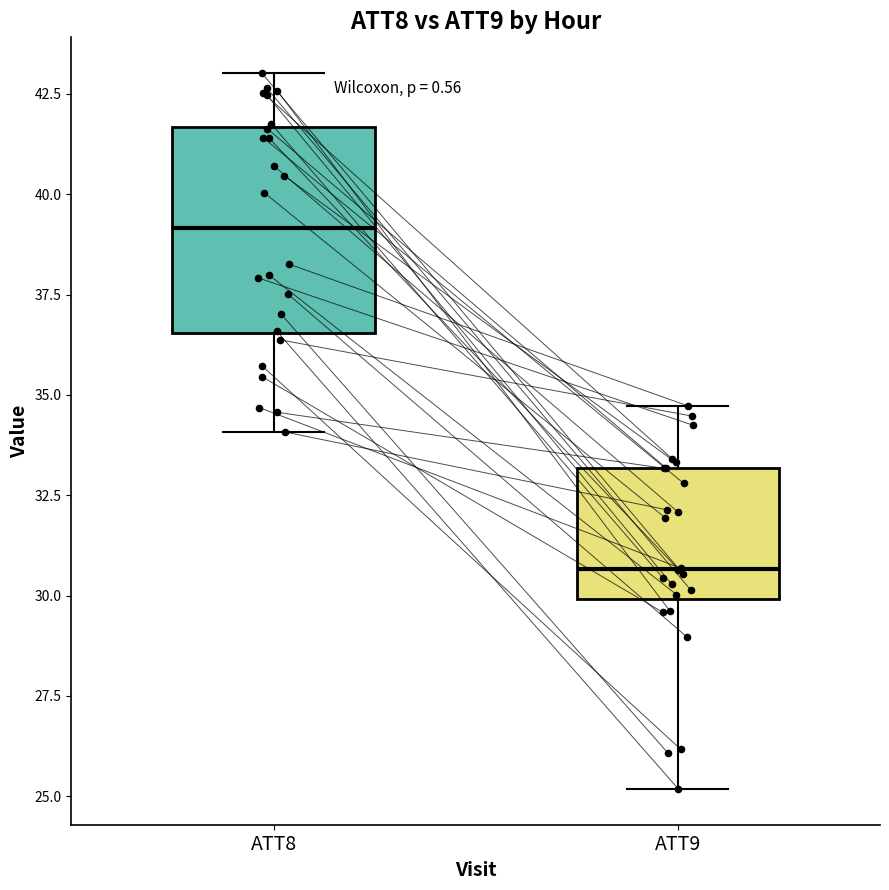

Which box's median line is the lowest?

ATT9